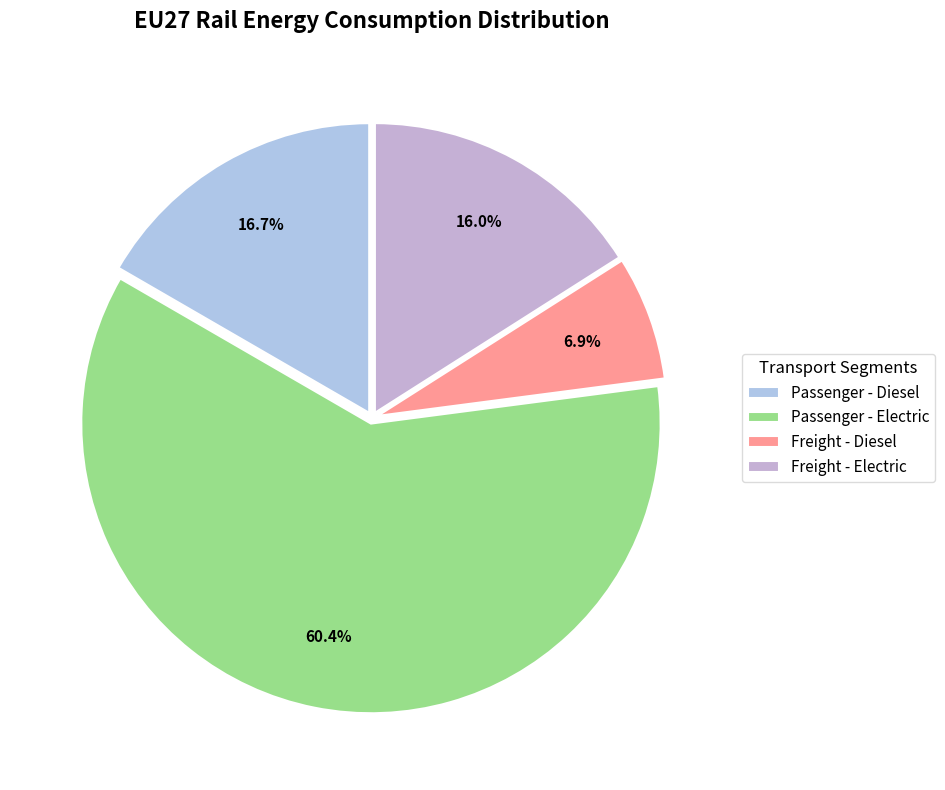

Count the number of slices in the pie.

4